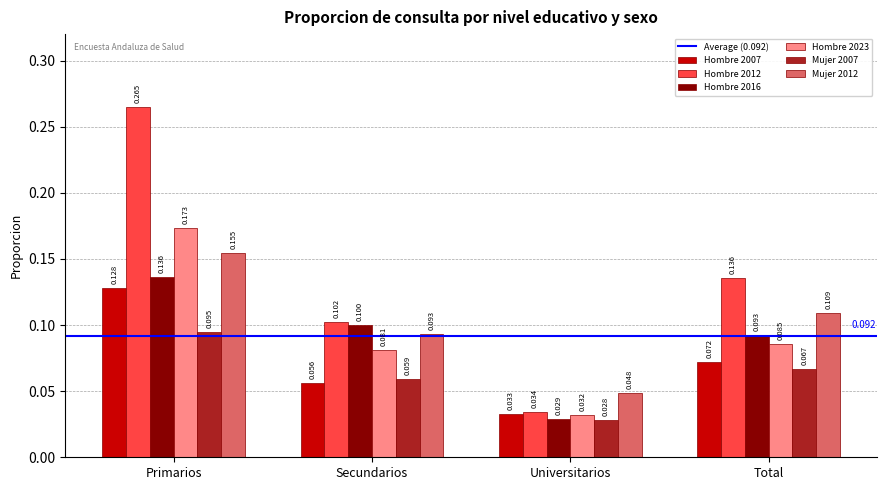

Rank the series by their maximum value, from highest to lowest.

Hombre 2012, Hombre 2023, Mujer 2012, Hombre 2016, Hombre 2007, Mujer 2007